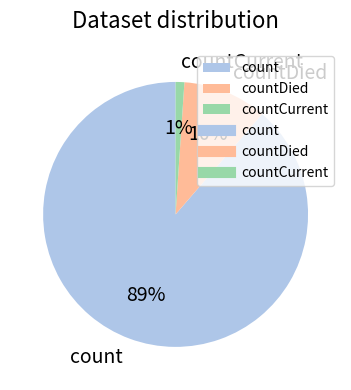

Is the sum of countDied and count greater than half?

Yes